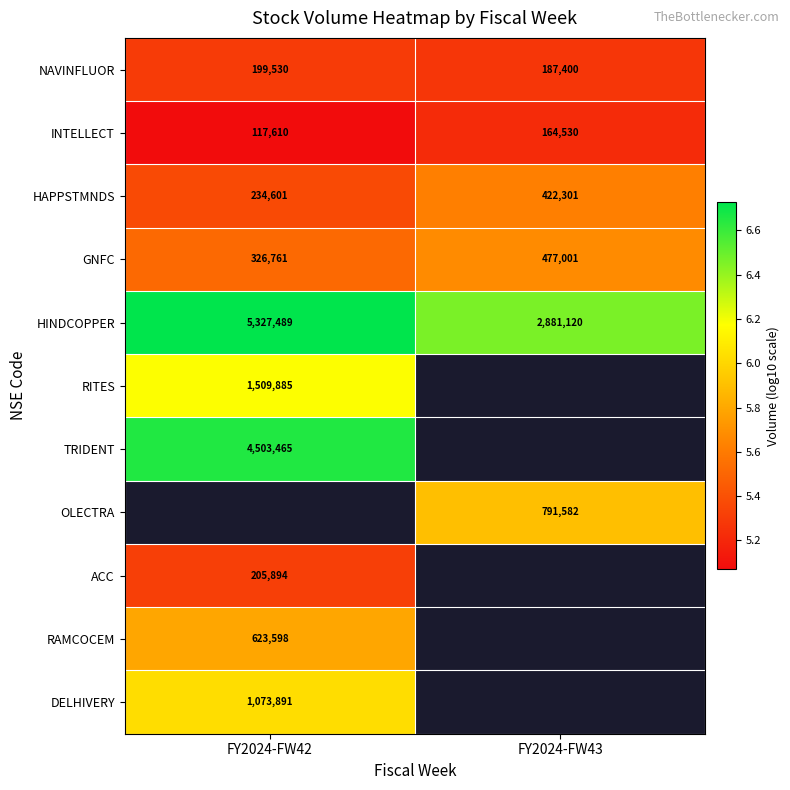

At which label is HAPPSTMNDS closest to 5?

FY2024-FW42